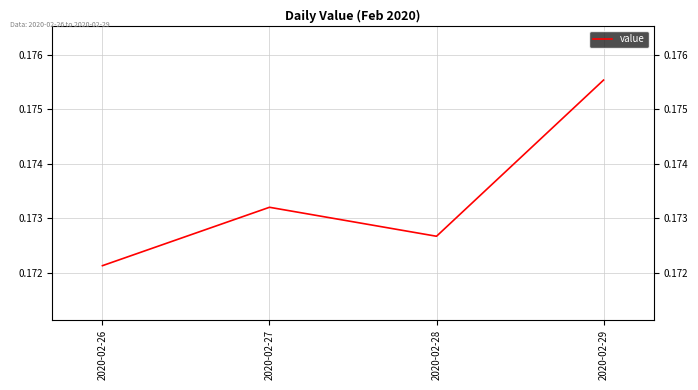

The value at 2020-02-28 is 0.1. True or false?

False